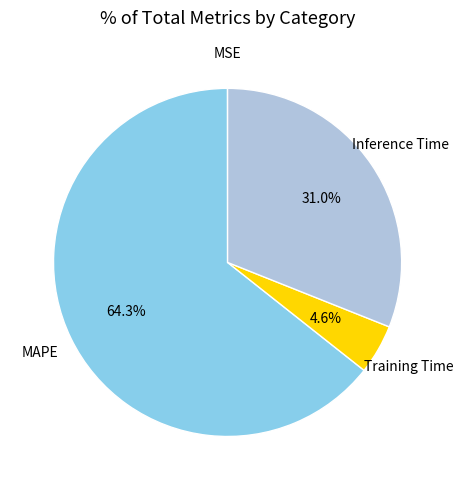

Between Training Time and MAPE, which is larger?

MAPE